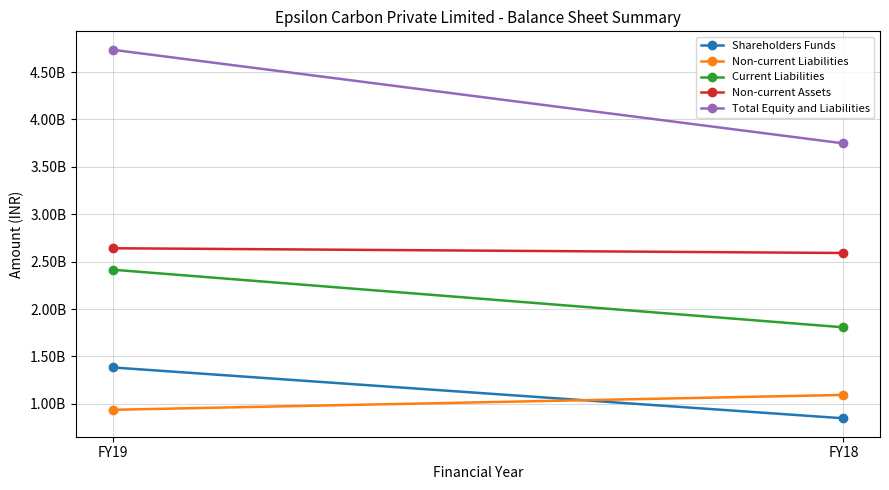

Reading left to right, transcribe all the data shown in this chart.

Shareholders Funds: FY19=1383664177	FY18=847093654
Non-current Liabilities: FY19=936872561	FY18=1093658871
Current Liabilities: FY19=2415005826	FY18=1807122412
Non-current Assets: FY19=2641293578	FY18=2591365038
Total Equity and Liabilities: FY19=4735542564	FY18=3747874937